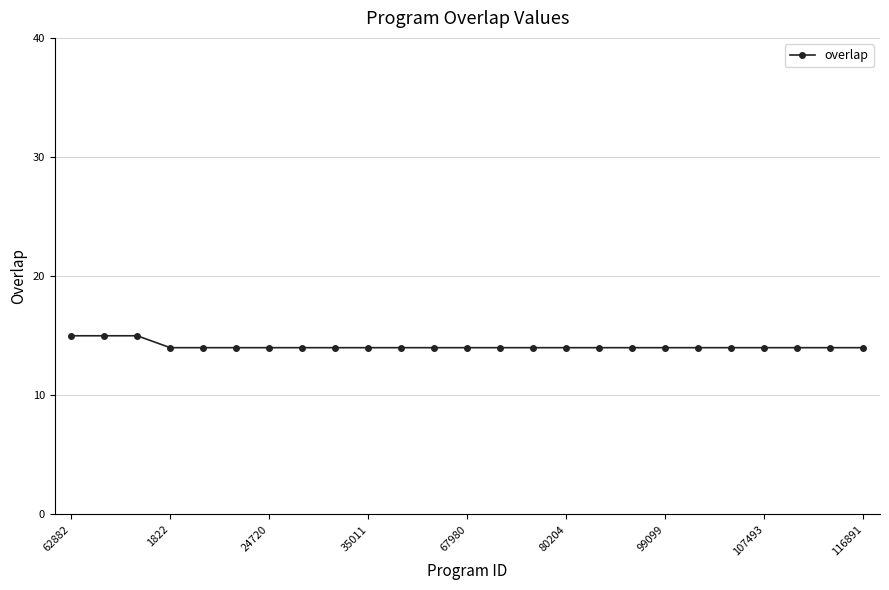

What is the difference between the maximum and minimum values?

1